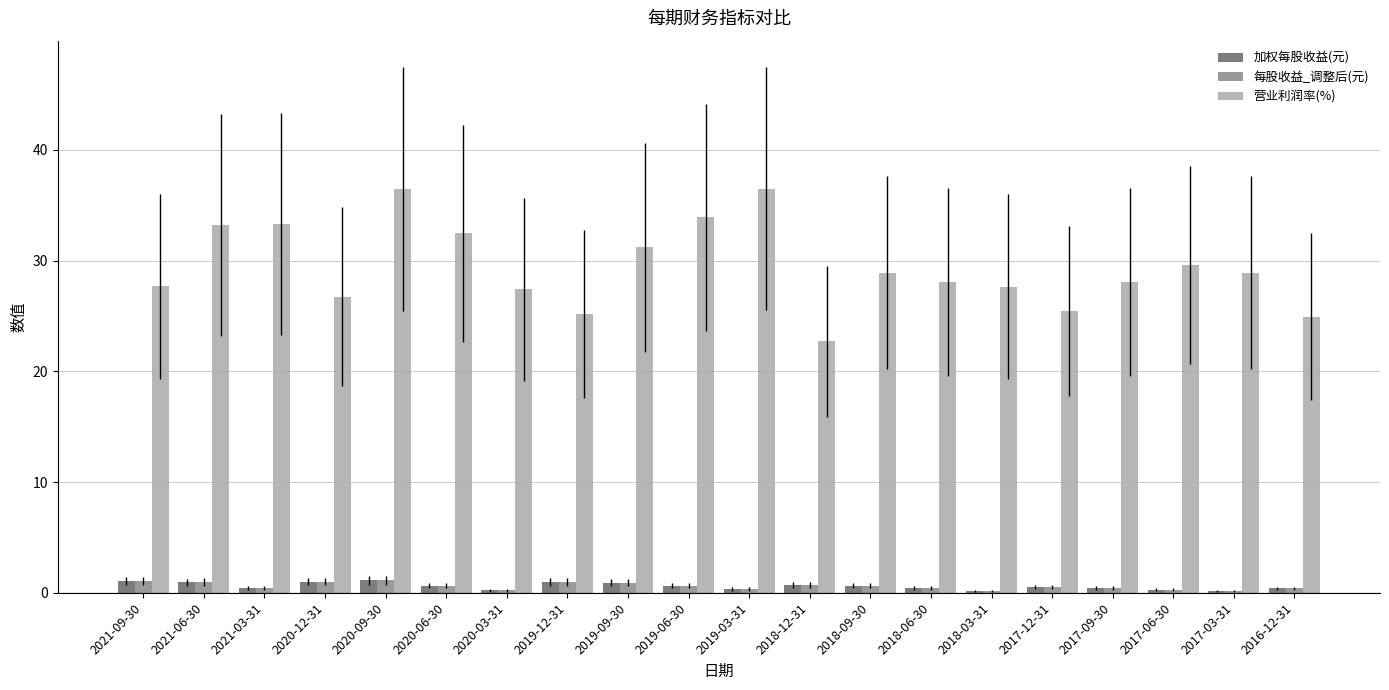

What is the sum of all 营业利润率(%) values?

588.2